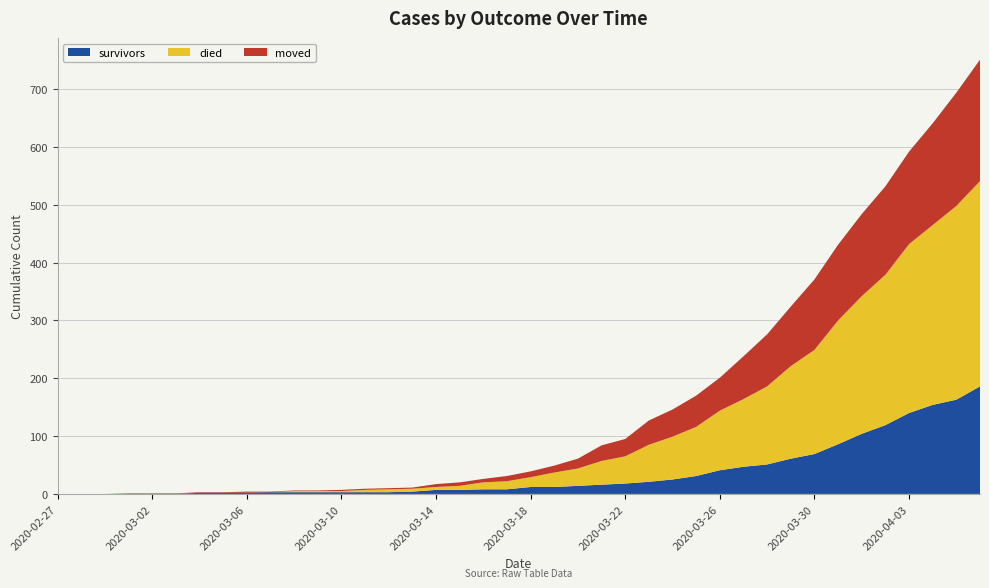

Reading right to left, what are all the values shown in this chart?

survivors: 2020-04-06=186	2020-04-05=163	2020-04-04=154	2020-04-03=140	2020-04-02=119	2020-04-01=104	2020-03-31=86	2020-03-30=69	2020-03-29=61	2020-03-28=51	2020-03-27=47	2020-03-26=41	2020-03-25=31	2020-03-24=25	2020-03-23=21	2020-03-22=18	2020-03-21=16	2020-03-20=14	2020-03-19=12	2020-03-18=12	2020-03-17=8	2020-03-16=8	2020-03-15=7	2020-03-14=7	2020-03-13=4	2020-03-12=3	2020-03-11=3	2020-03-10=3	2020-03-09=3	2020-03-08=3	2020-03-07=3	2020-03-06=2	2020-03-05=2	2020-03-04=2	2020-03-03=0	2020-03-02=0	2020-03-01=0	2020-02-29=0	2020-02-28=0	2020-02-27=0
died: 2020-04-06=355	2020-04-05=335	2020-04-04=311	2020-04-03=292	2020-04-02=260	2020-04-01=238	2020-03-31=214	2020-03-30=180	2020-03-29=160	2020-03-28=135	2020-03-27=117	2020-03-26=103	2020-03-25=85	2020-03-24=74	2020-03-23=64	2020-03-22=47	2020-03-21=41	2020-03-20=30	2020-03-19=25	2020-03-18=17	2020-03-17=14	2020-03-16=12	2020-03-15=7	2020-03-14=5	2020-03-13=5	2020-03-12=5	2020-03-11=4	2020-03-10=2	2020-03-09=2	2020-03-08=2	2020-03-07=0	2020-03-06=0	2020-03-05=0	2020-03-04=0	2020-03-03=0	2020-03-02=0	2020-03-01=0	2020-02-29=0	2020-02-28=0	2020-02-27=0
moved: 2020-04-06=210	2020-04-05=196	2020-04-04=176	2020-04-03=160	2020-04-02=153	2020-04-01=142	2020-03-31=131	2020-03-30=122	2020-03-29=103	2020-03-28=90	2020-03-27=74	2020-03-26=57	2020-03-25=54	2020-03-24=47	2020-03-23=42	2020-03-22=30	2020-03-21=27	2020-03-20=17	2020-03-19=12	2020-03-18=10	2020-03-17=9	2020-03-16=6	2020-03-15=6	2020-03-14=5	2020-03-13=2	2020-03-12=2	2020-03-11=2	2020-03-10=2	2020-03-09=1	2020-03-08=1	2020-03-07=1	2020-03-06=2	2020-03-05=1	2020-03-04=1	2020-03-03=1	2020-03-02=1	2020-03-01=1	2020-02-29=0	2020-02-28=0	2020-02-27=0